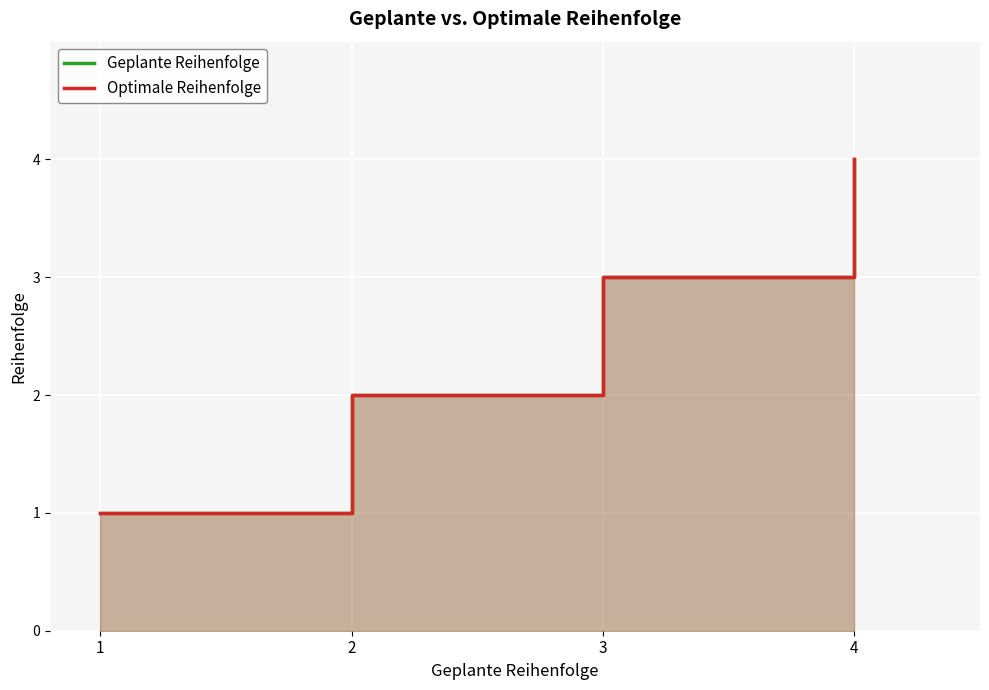

Reading left to right, extract all data points from this chart.

Geplante Reihenfolge: 1=1	2=2	3=3	4=4
Optimale Reihenfolge: 1=1	2=2	3=3	4=4